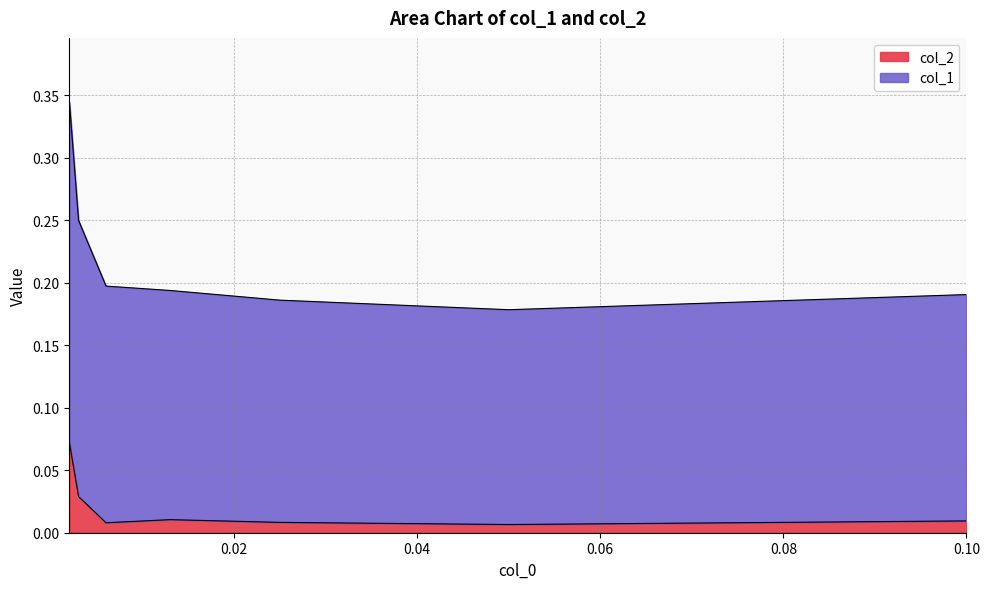

Rank the series by their average value, from highest to lowest.

col_1, col_2